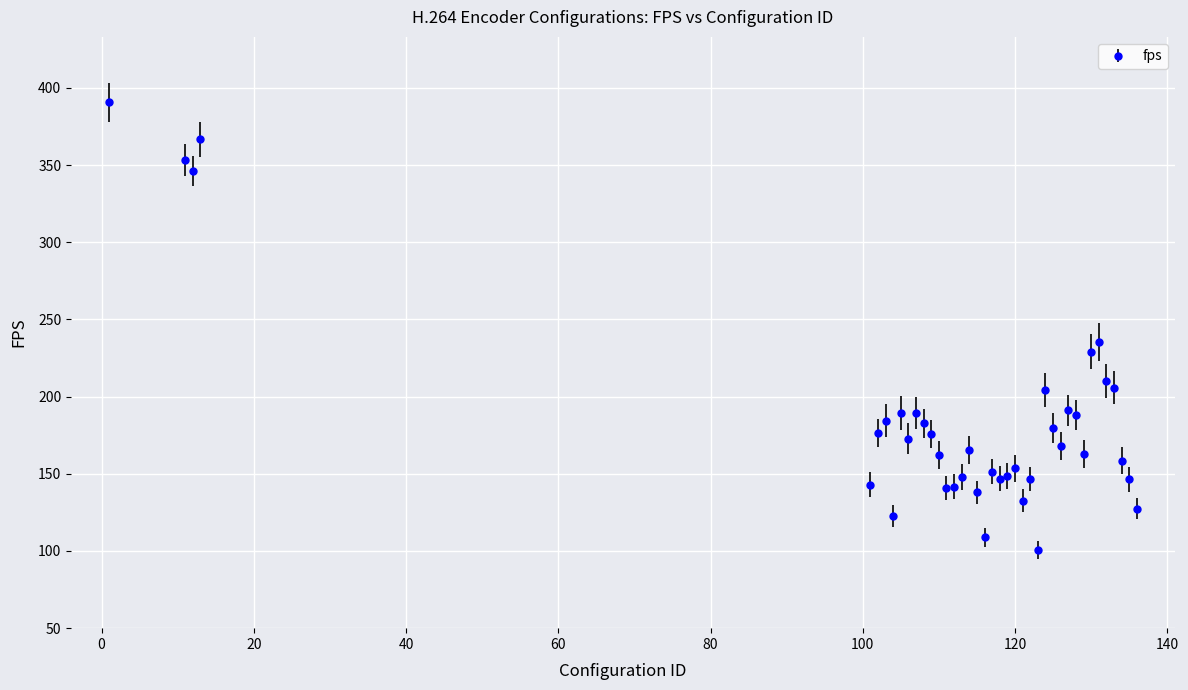

Does the chart display data point markers on the line(s)?

Yes